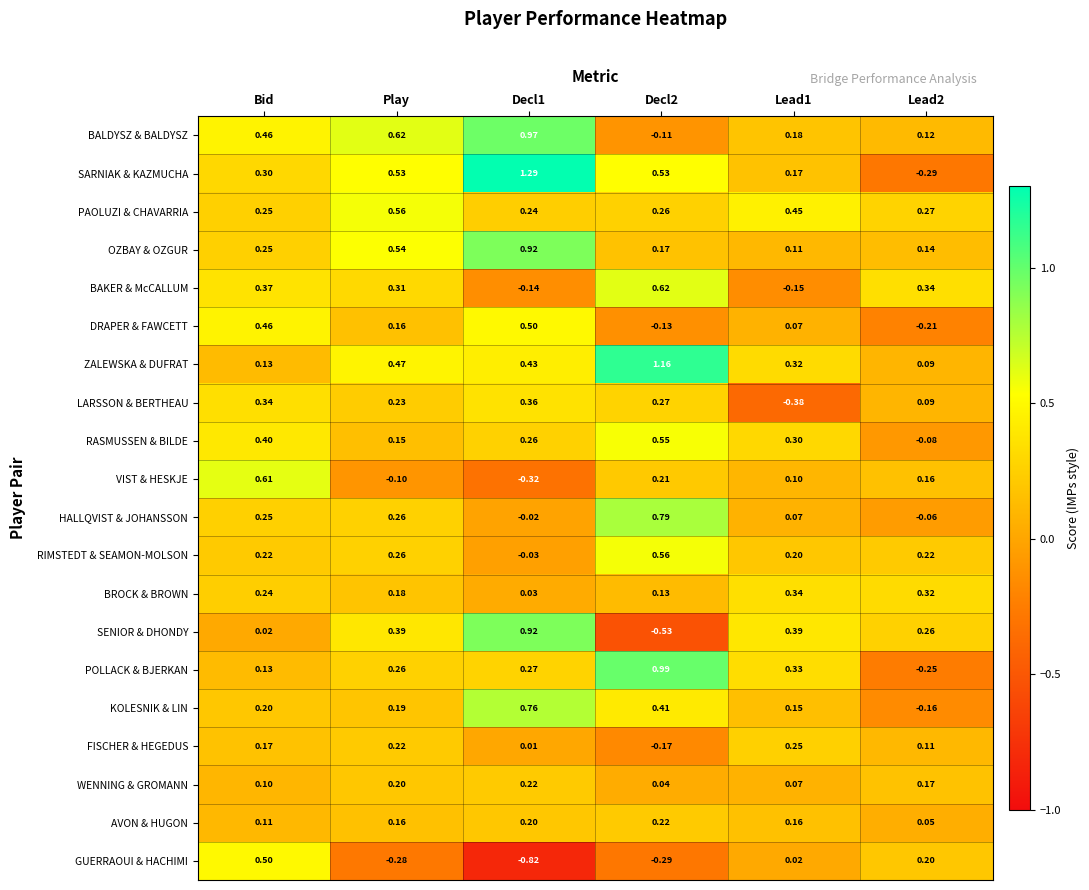

Which series has the widest spread of values?

SARNIAK & KAZMUCHA